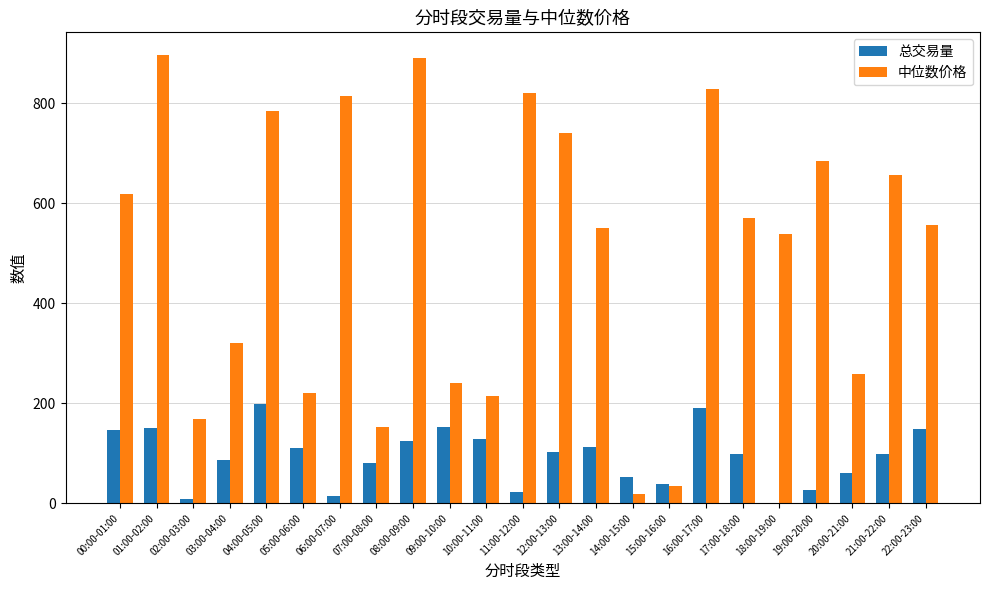

What is the total value across all series at 02:00-03:00?

176.0